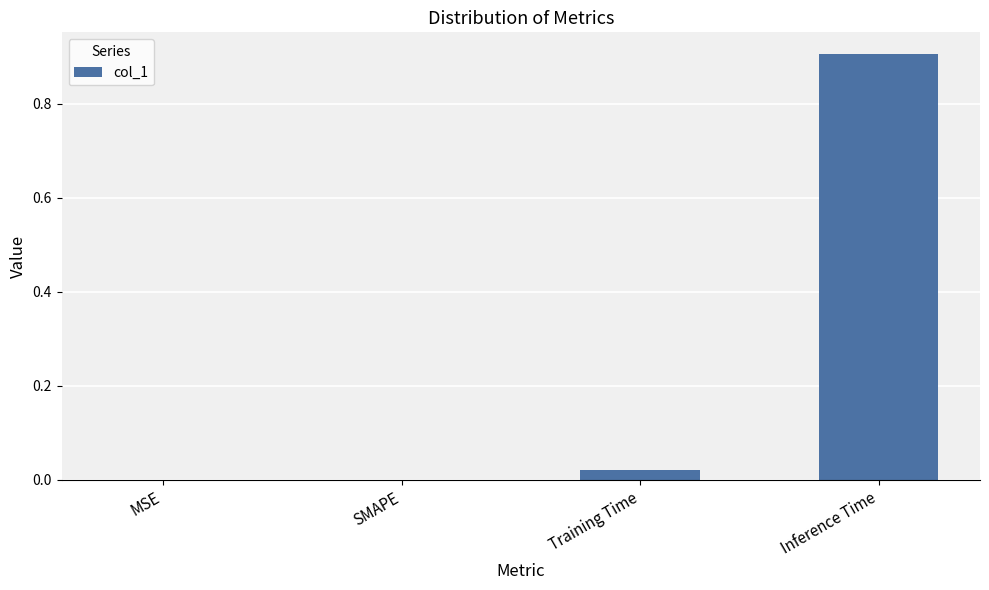

Which has a higher value, SMAPE or Training Time?

Training Time